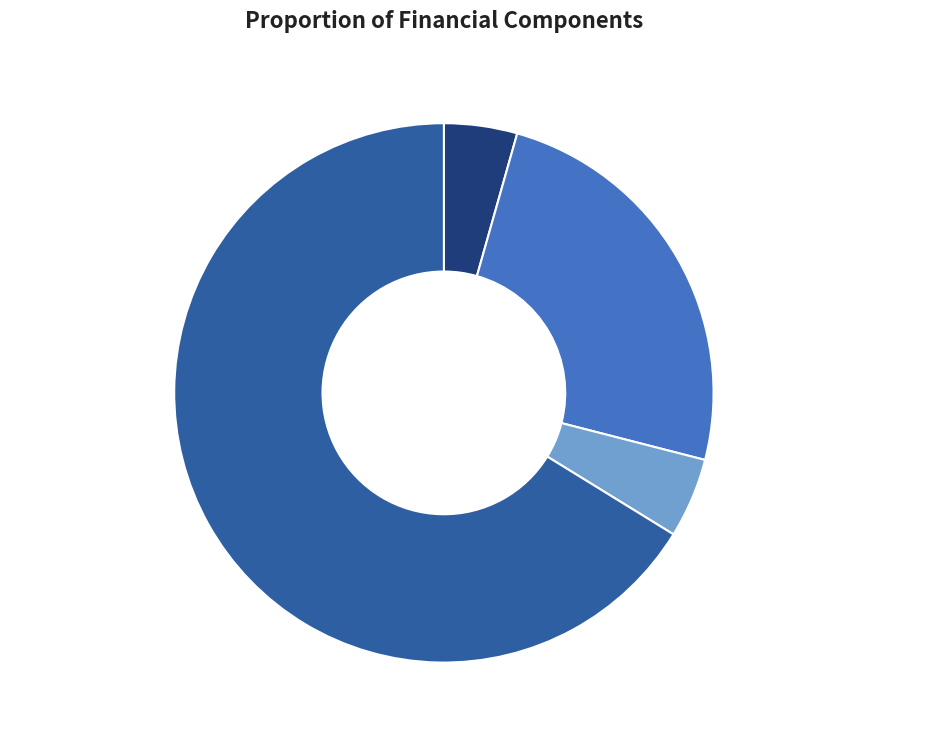

Do NPV and Unmet Demand together represent more than half of the pie?

No